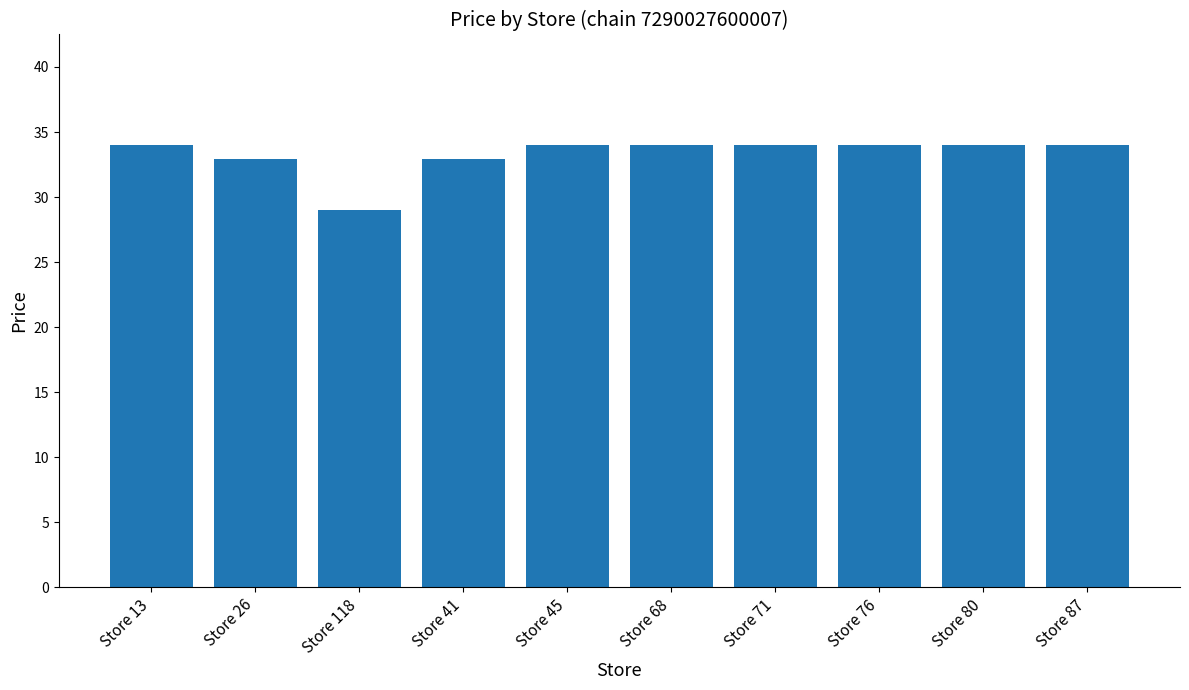

Approximately how many times larger is the value at Store 41 compared to Store 26?

1.0